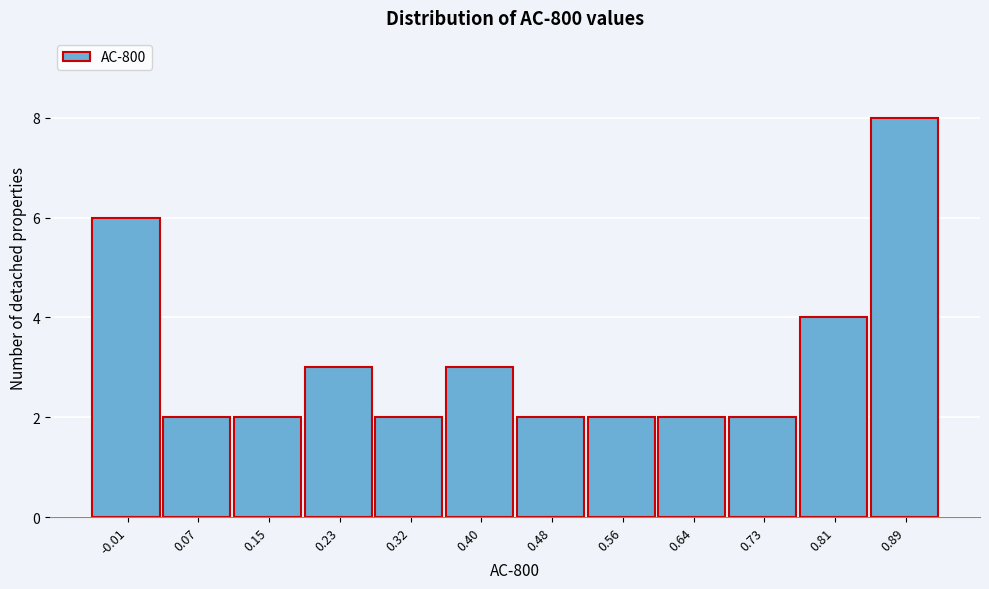

Reading left to right, list all the values displayed in this chart.

6	2	2	3	2	3	2	2	2	2	4	8